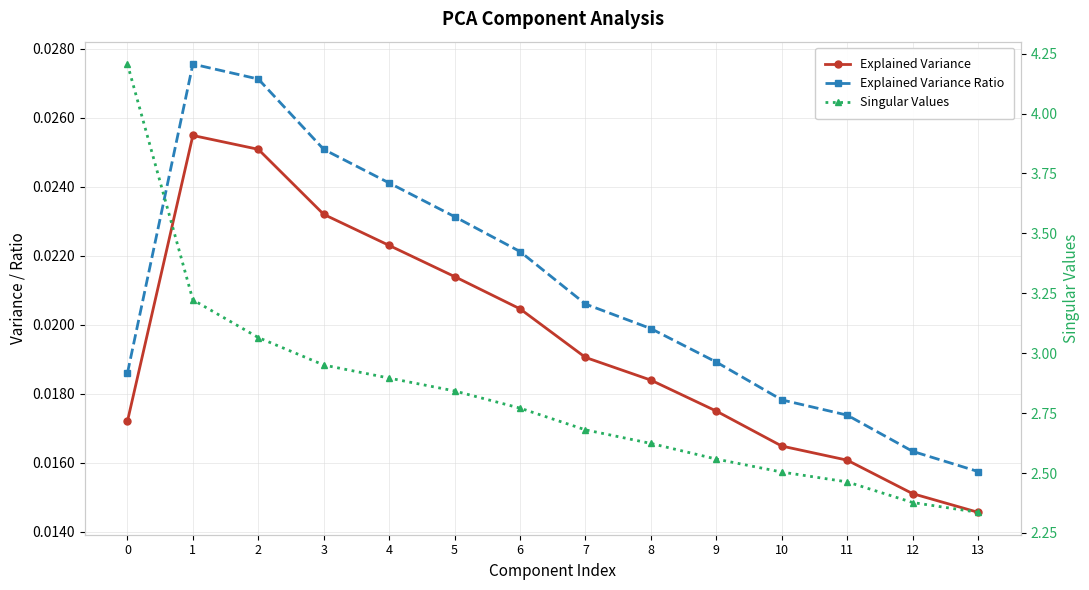

What is the maximum value for Singular Values?

4.2